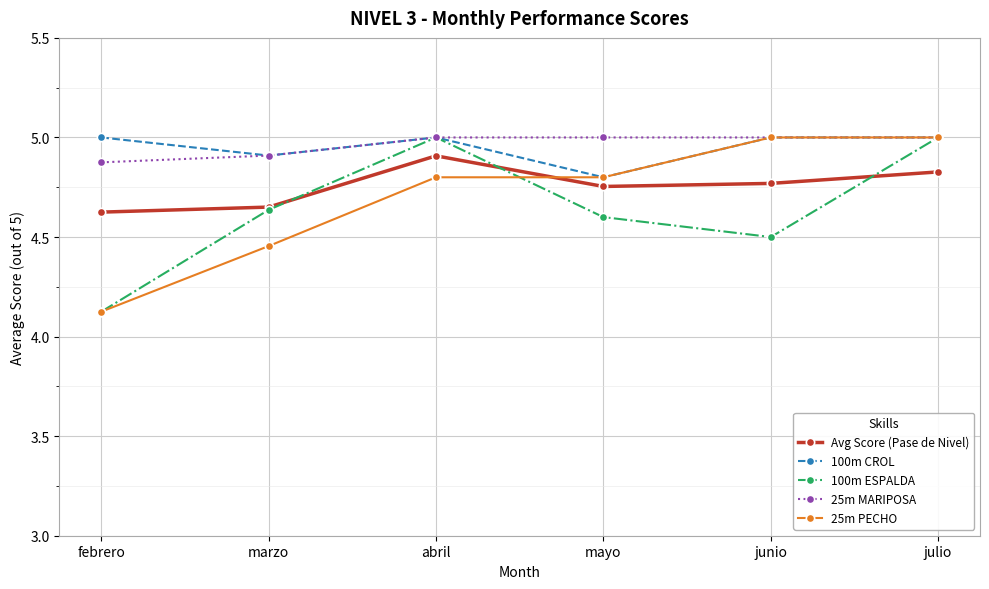

How many lines are shown in the chart?

5